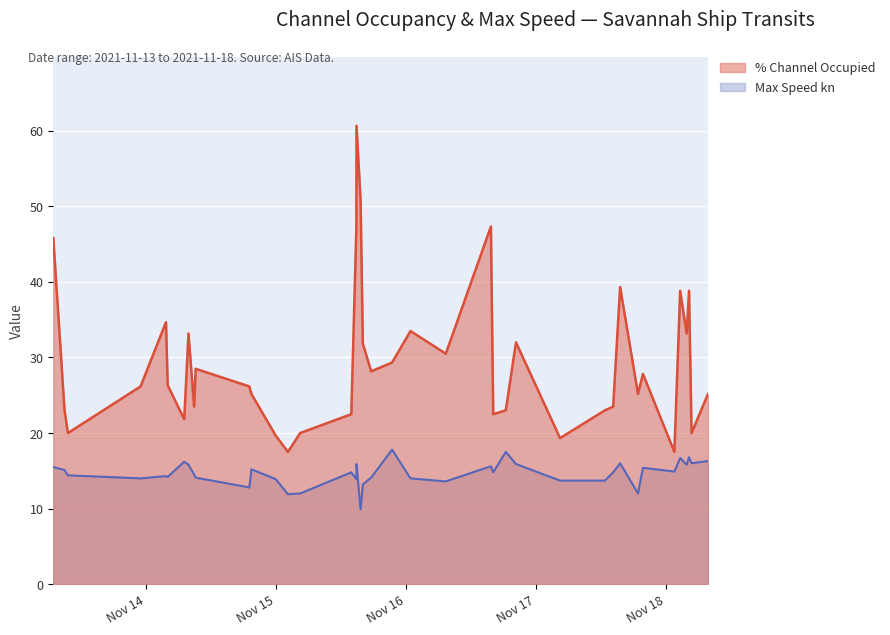

What is the difference between the second highest and minimum values in the Max Speed kn series?

7.6